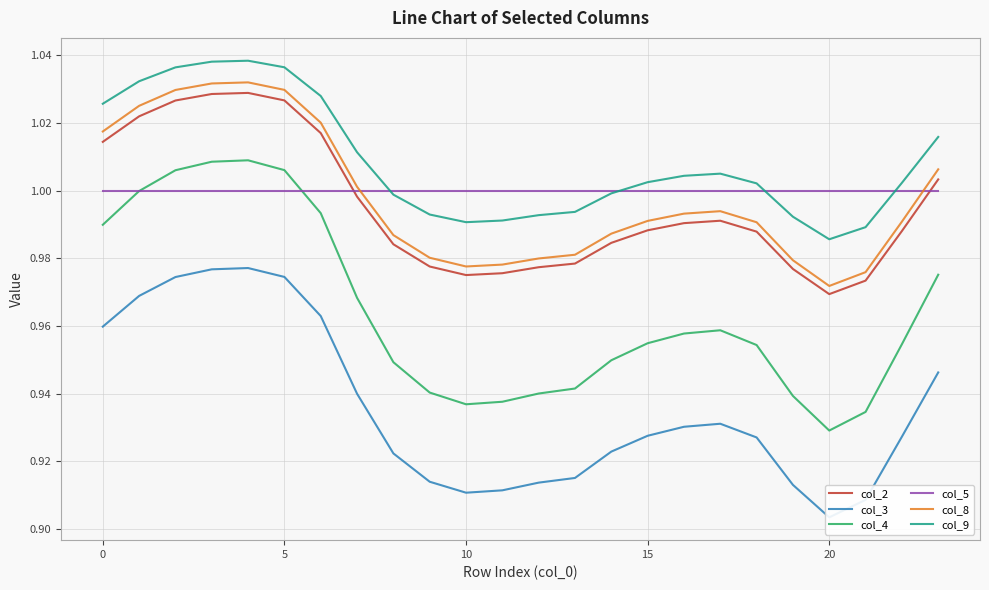

Which series has the widest spread of values?

col_4